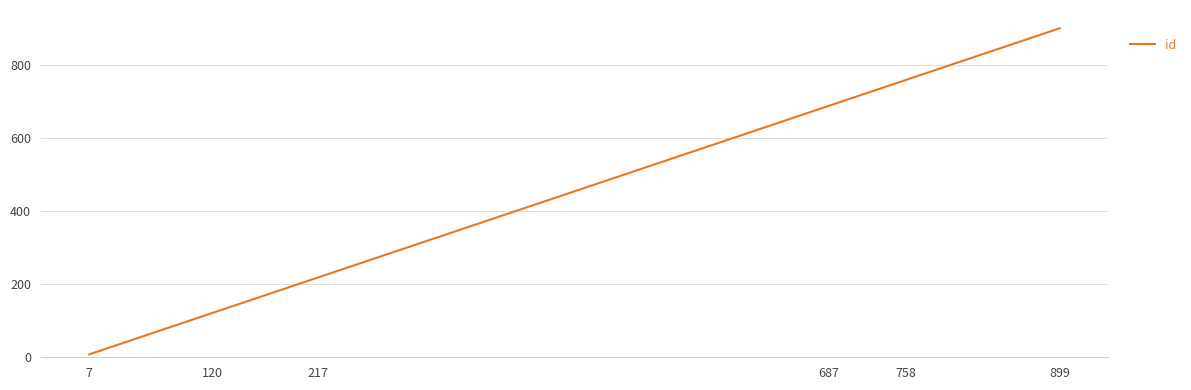

What is the difference between the maximum and minimum values?

892